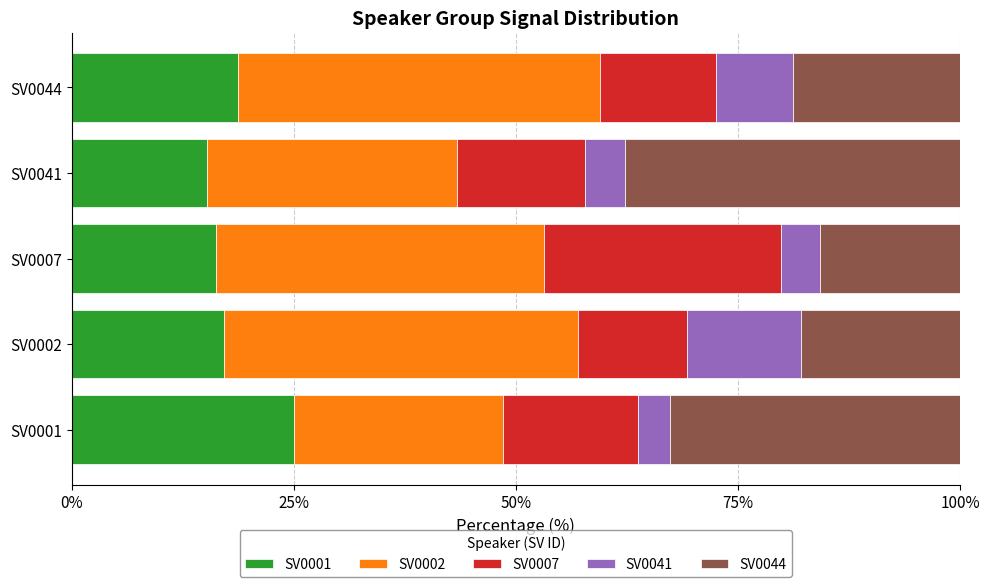

What is the total value across all series at SV0044?

100.0